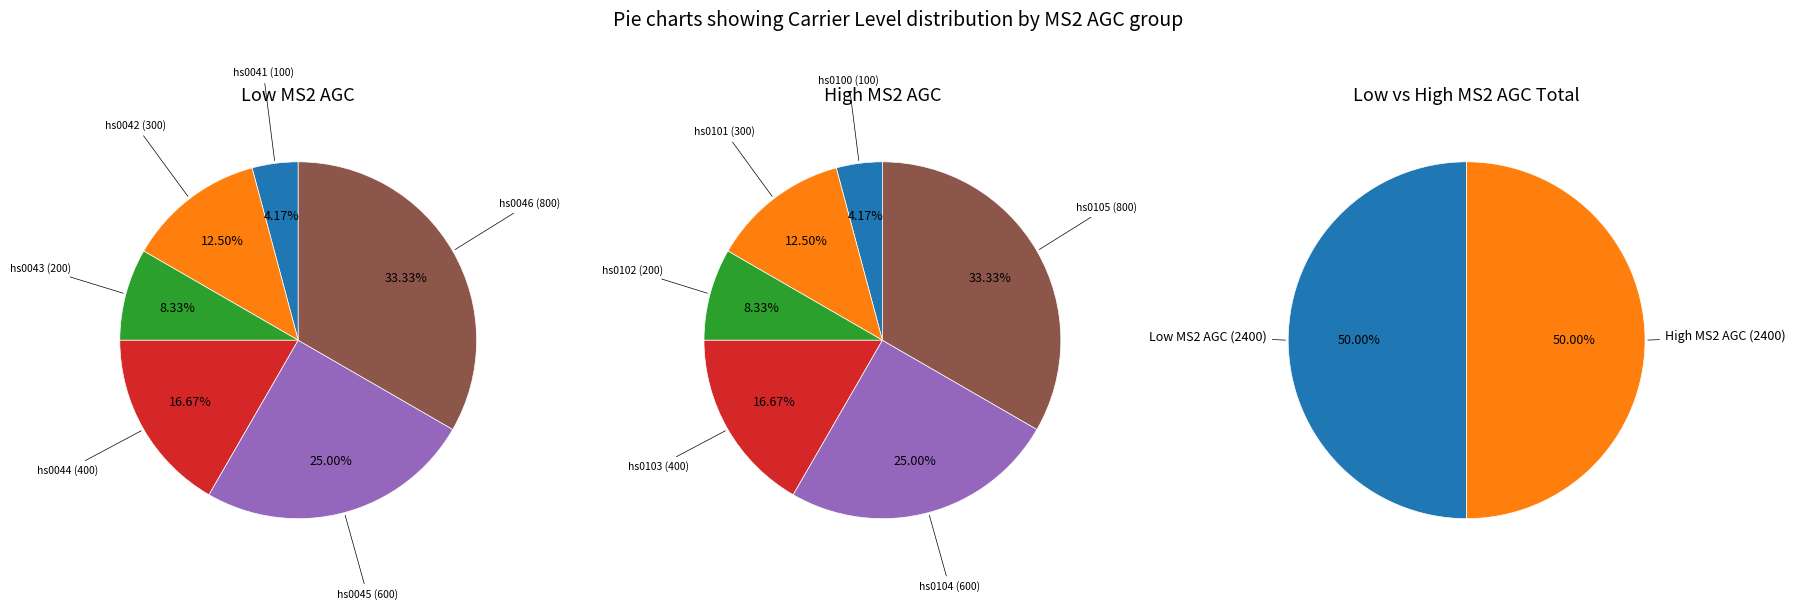

Between 2 and 4, which is larger?

4